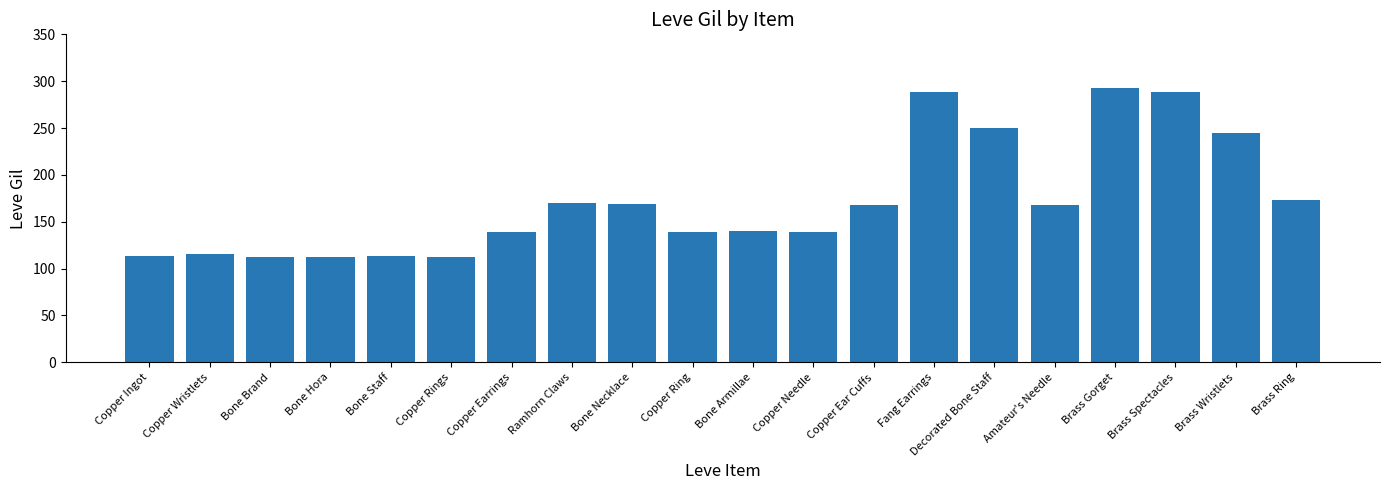

Between Brass Gorget and Brass Wristlets, which is larger?

Brass Gorget